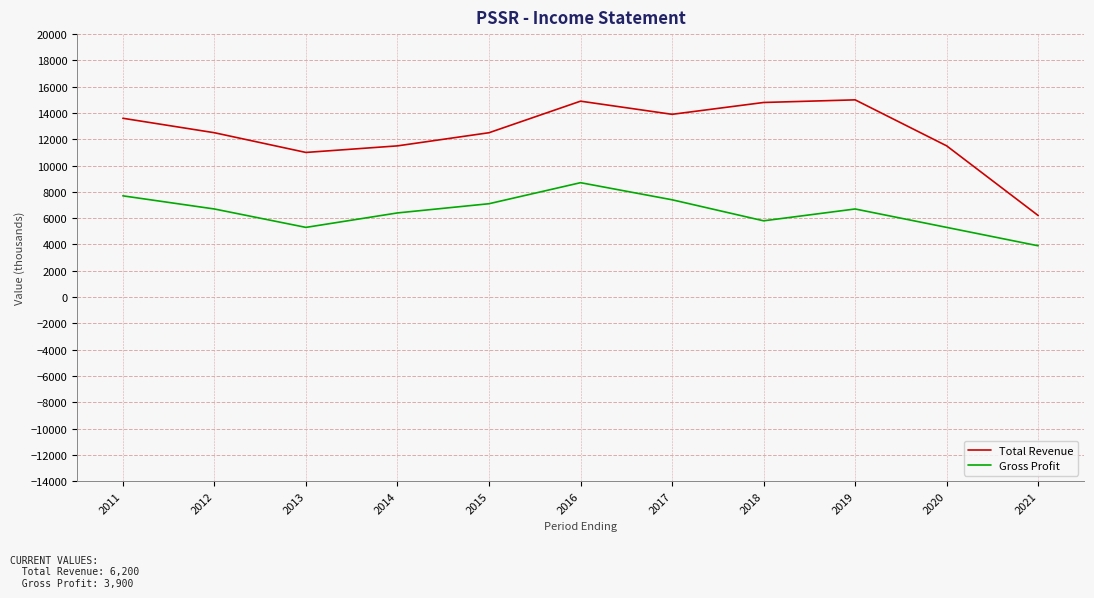

The Total Revenue series shows 12500 at 2015. True or false?

True